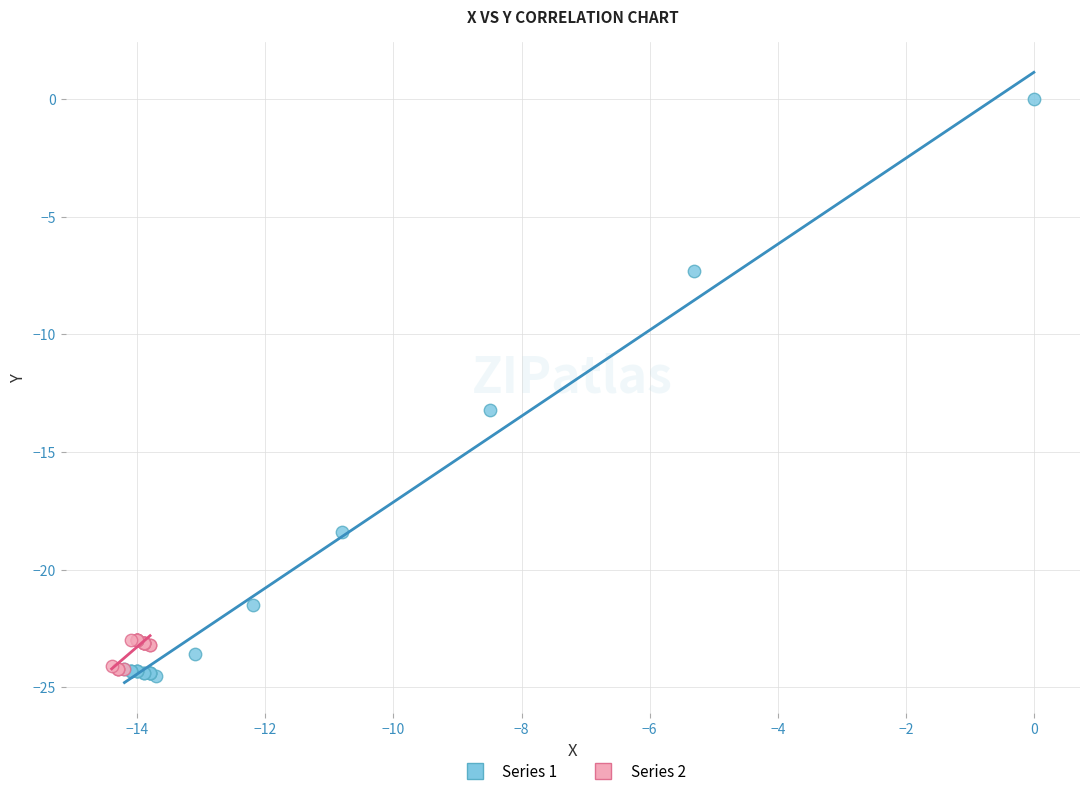

Which series contains the highest Y value?

Series 1